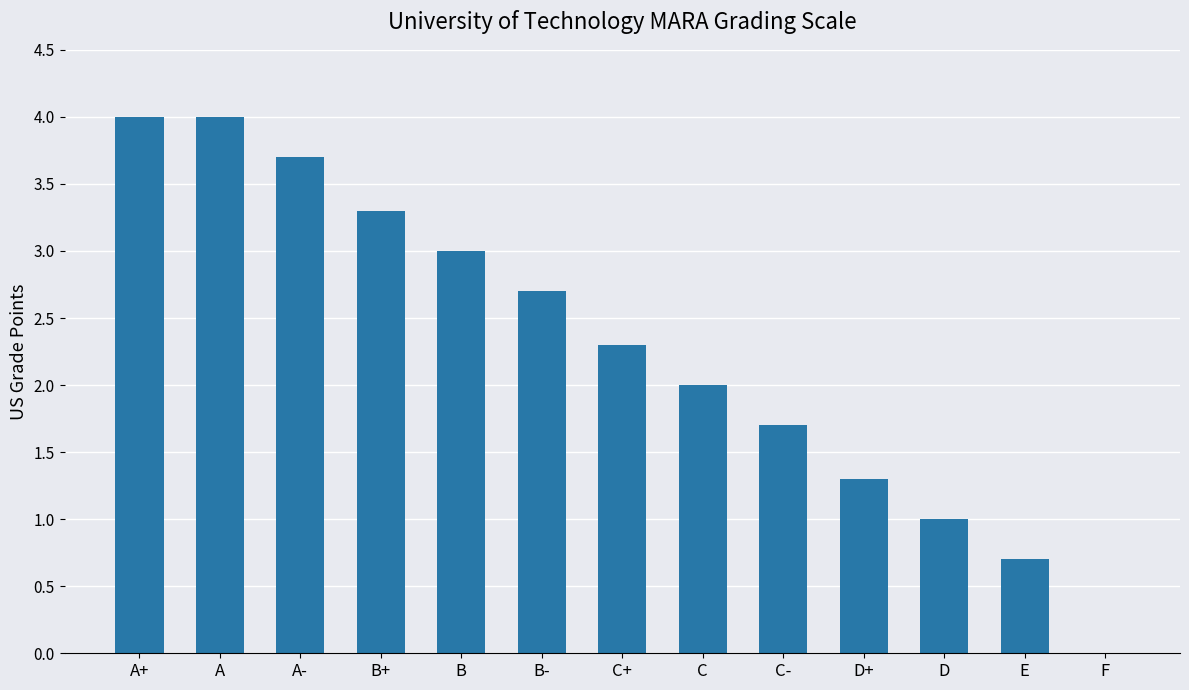

Is it true that the value at C- is 1.0?

False